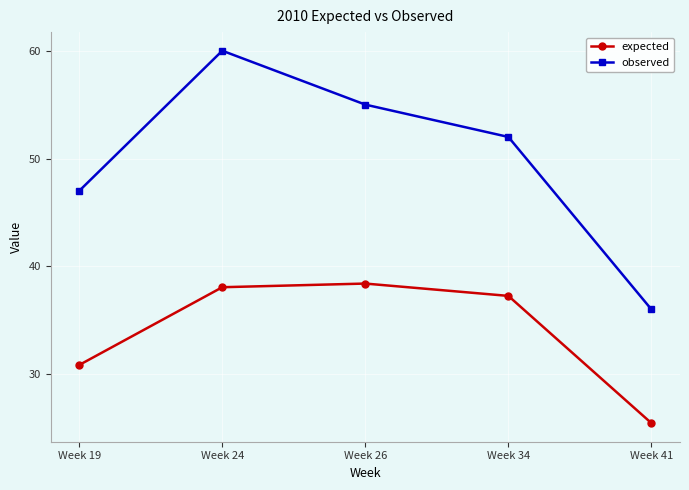

Which category has the highest value in the expected series?

Week 26